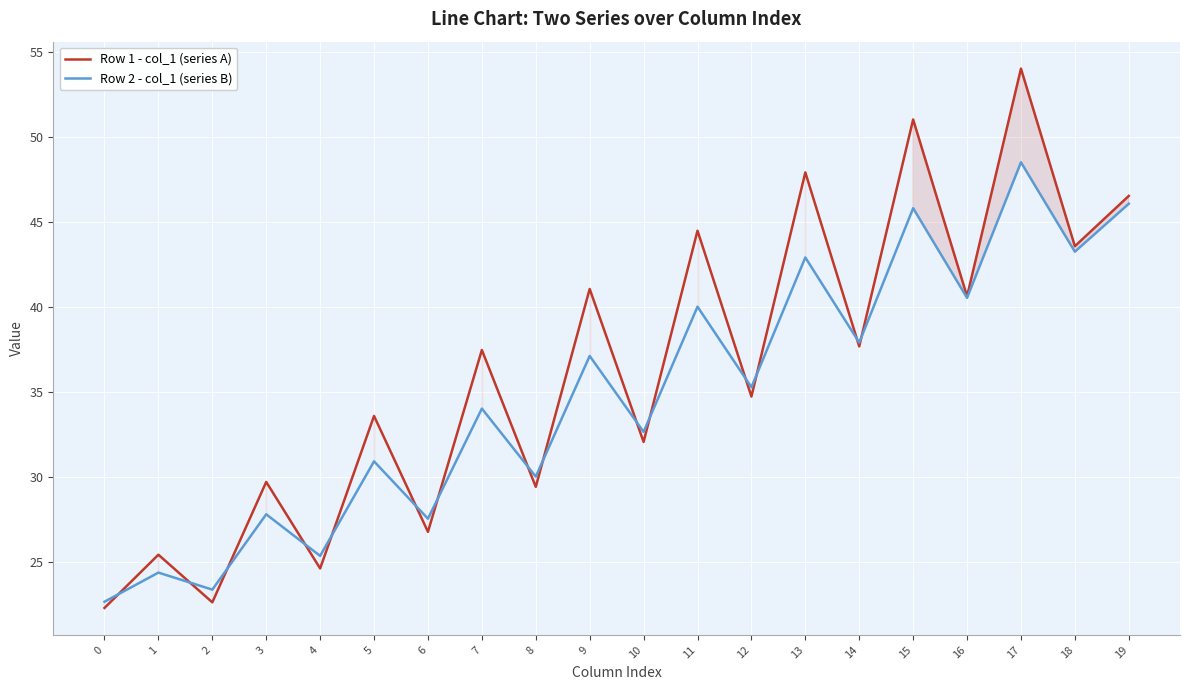

Which series has the largest total across all categories?

Row 1 - col_1 (series A)